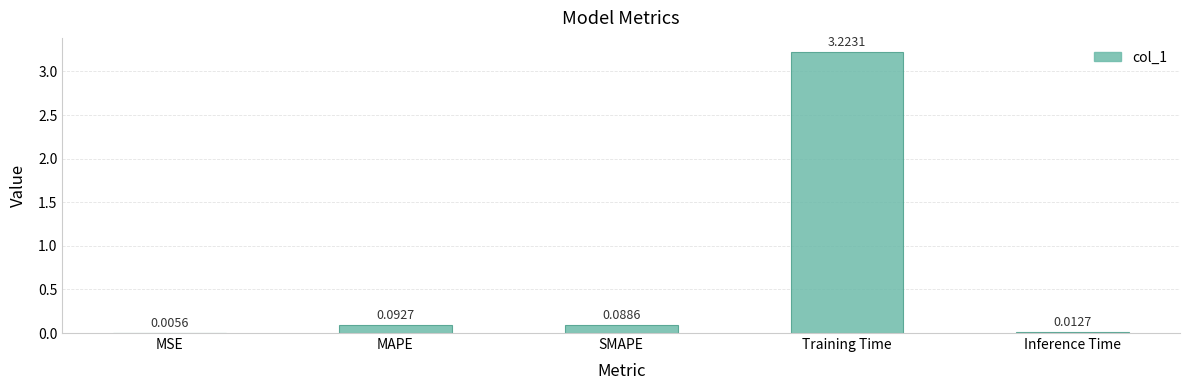

True or false: the data shows 1.7 at Training Time.

False